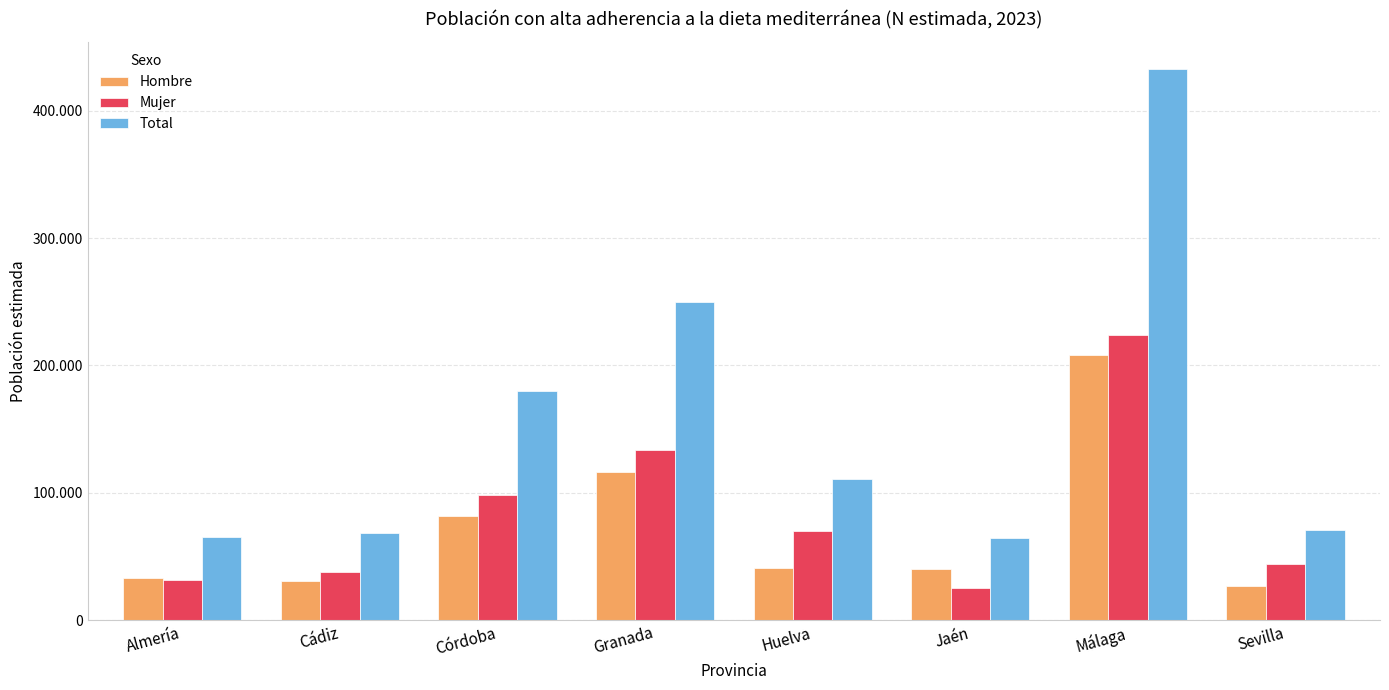

What is the difference between the maximum and minimum values in the Hombre series?

181799